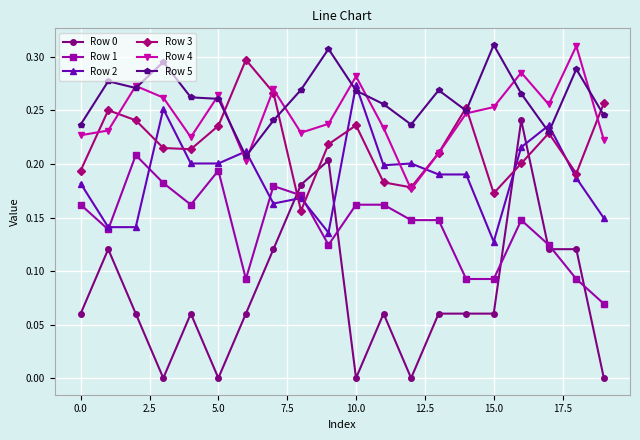

Which series has the widest spread of values?

Row 0